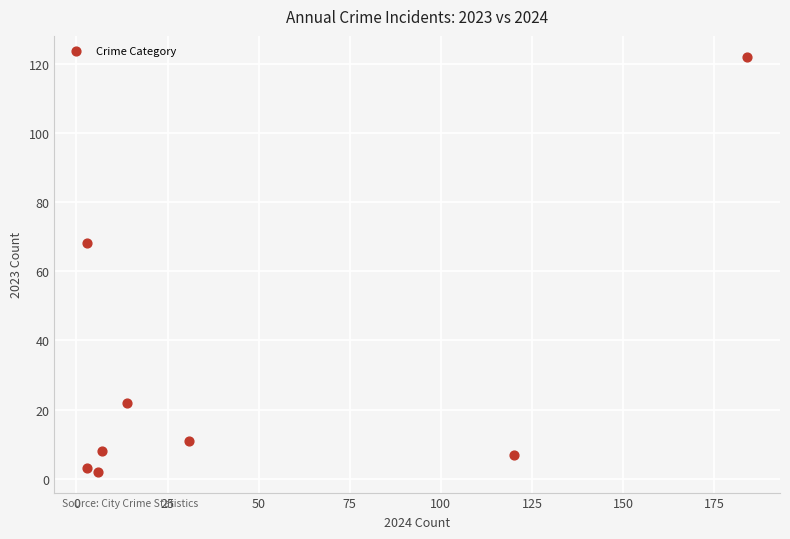

What is the average X value?

46